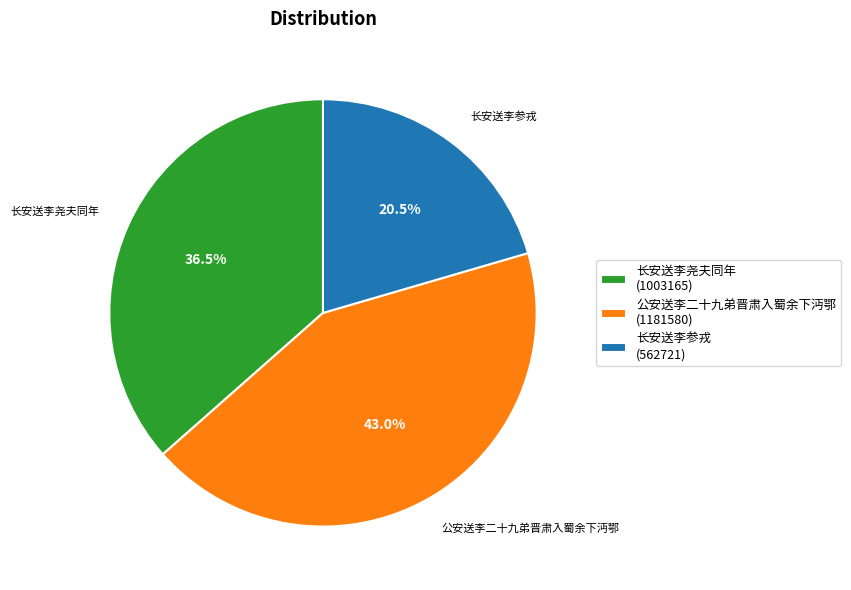

Between 长安送李尧夫同年 (1003165) and 公安送李二十九弟晋肃入蜀余下沔鄂 (1181580), which is larger?

公安送李二十九弟晋肃入蜀余下沔鄂 (1181580)